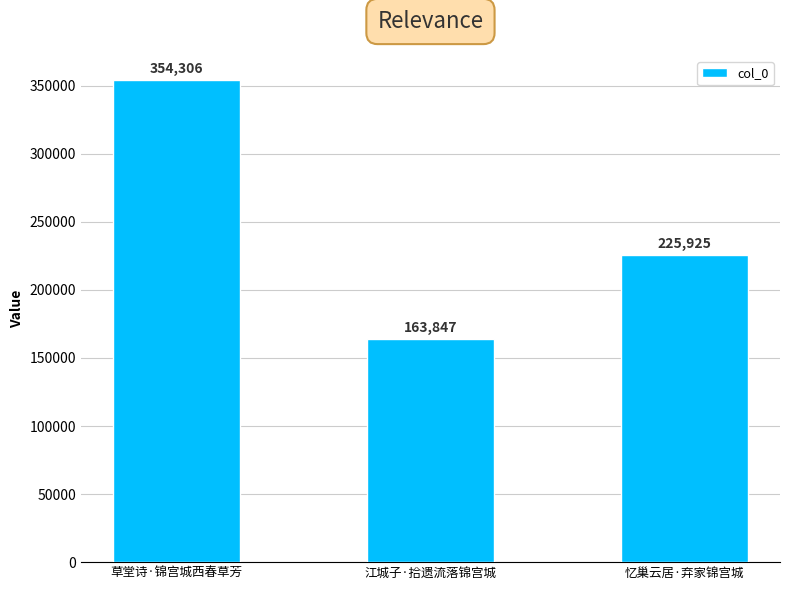

What position from the right is 忆巢云居·弃家锦宫城?

1